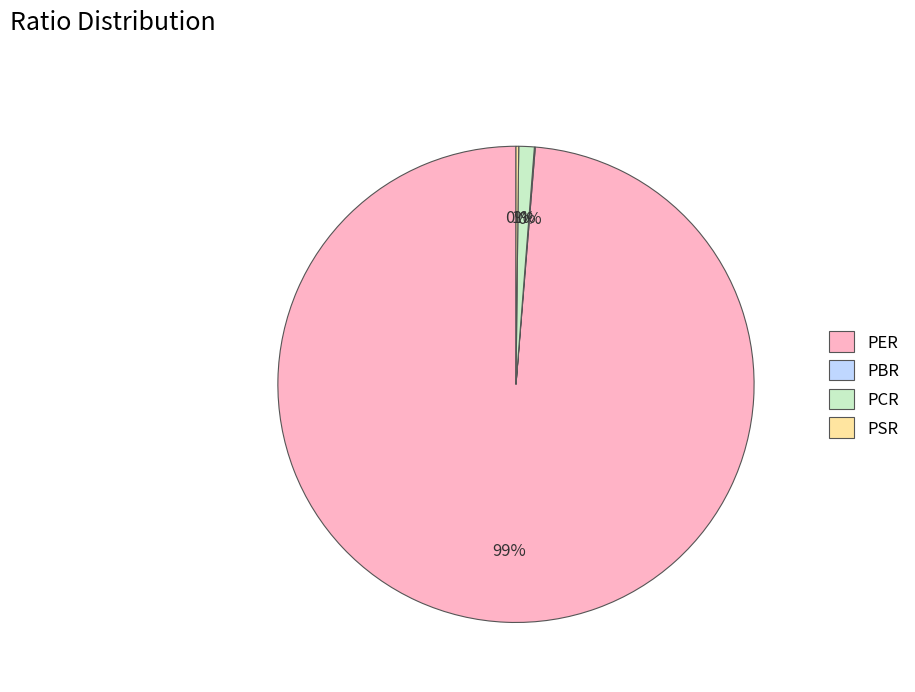

Combined, do PER and PCR account for over 50%?

Yes